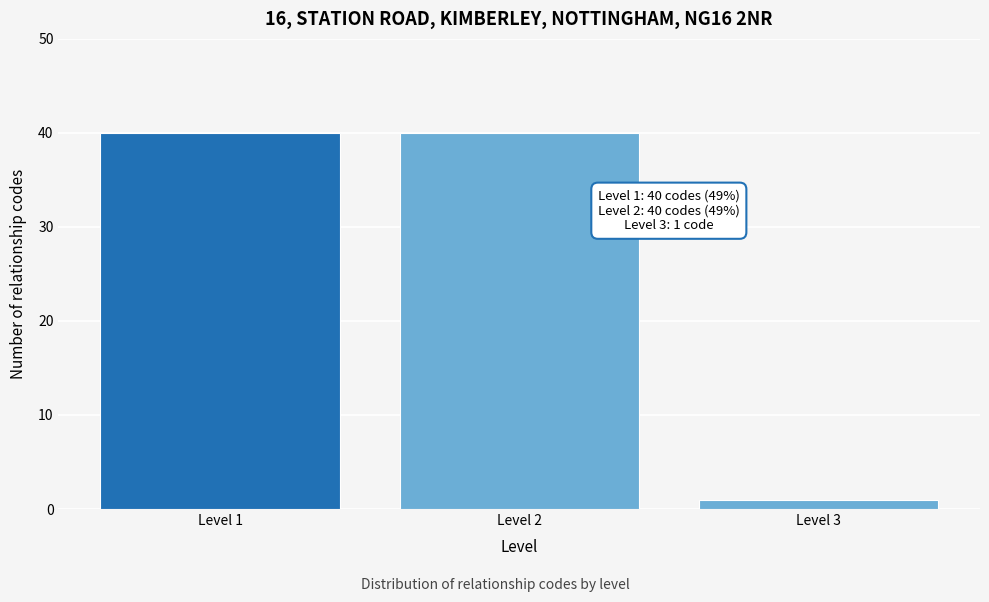

Reading left to right, what are all the values shown in this chart?

Level 1=40	Level 2=40	Level 3=1